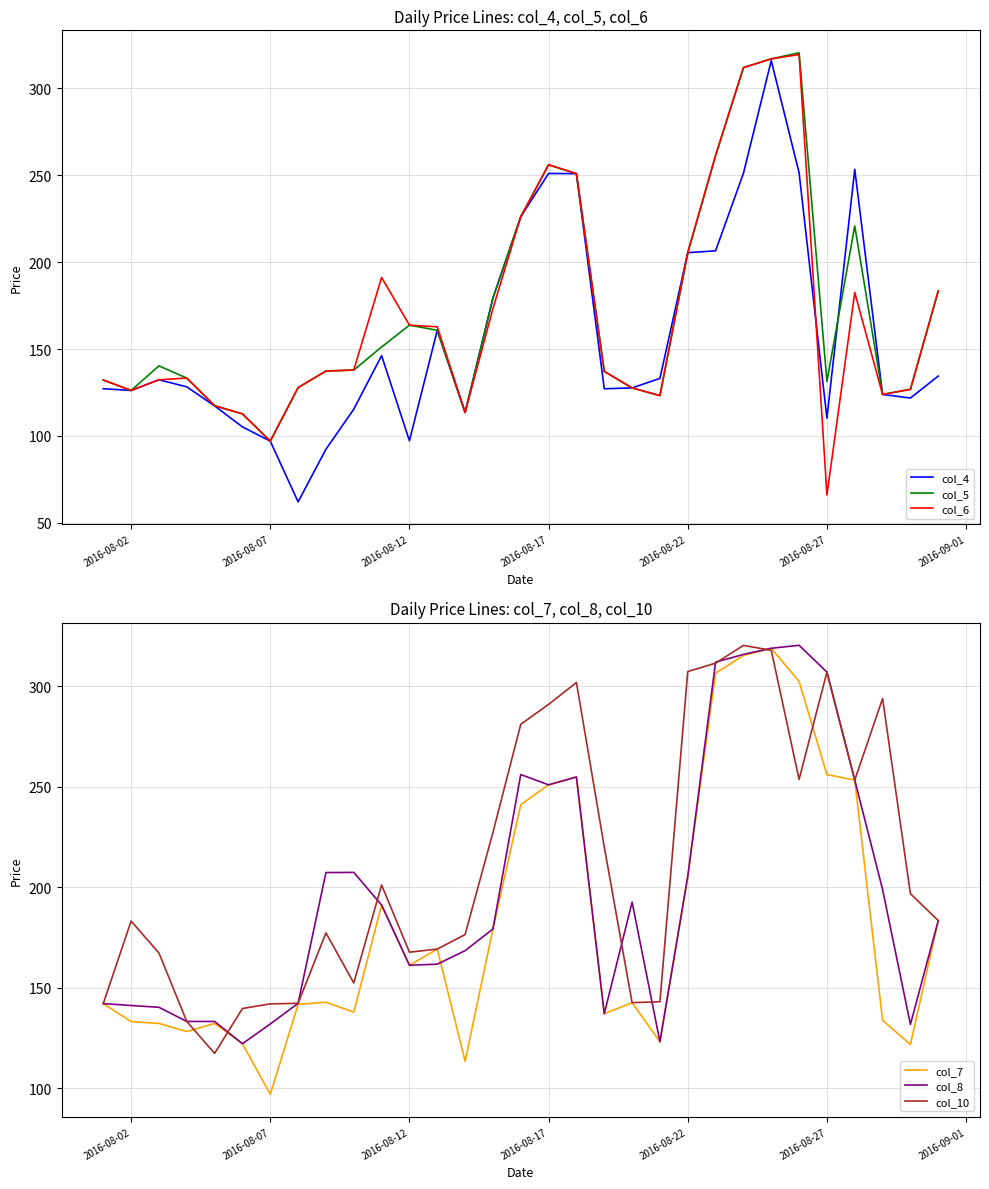

The col_5 series shows 96.2 at 2016-08-17. True or false?

False